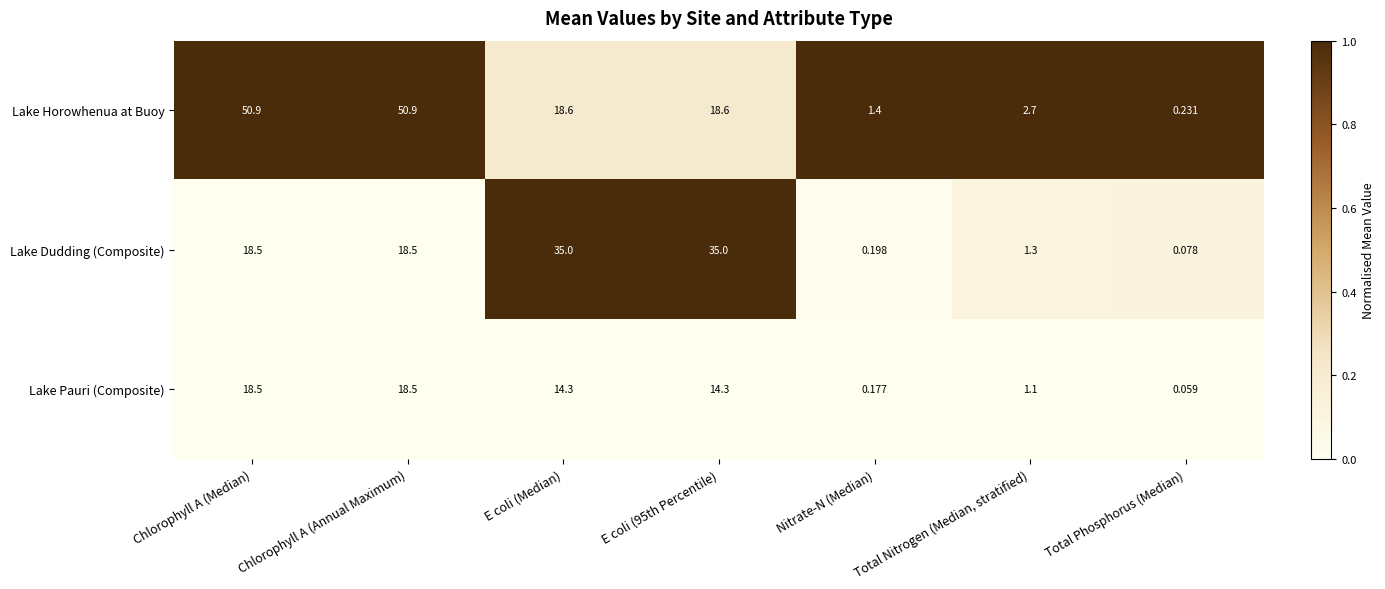

Which series has the largest total across all categories?

Lake Horowhenua at Buoy